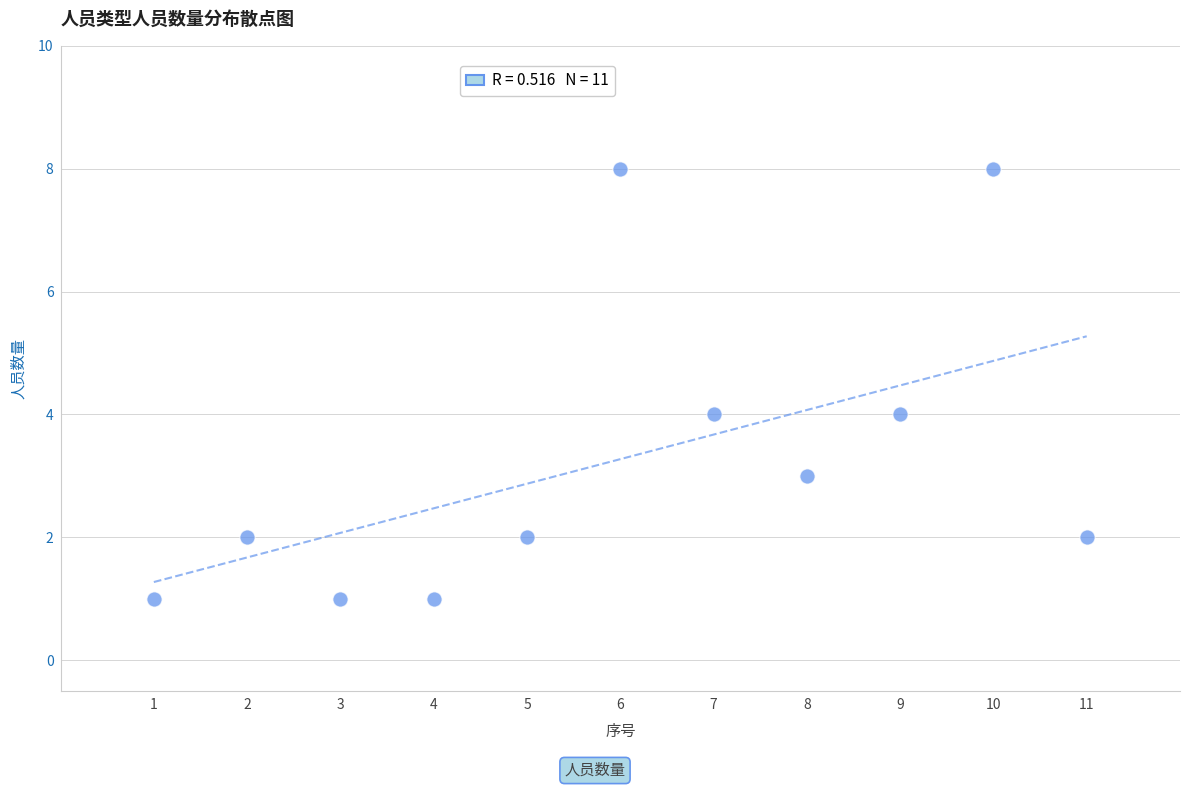

What is the average X value?

6